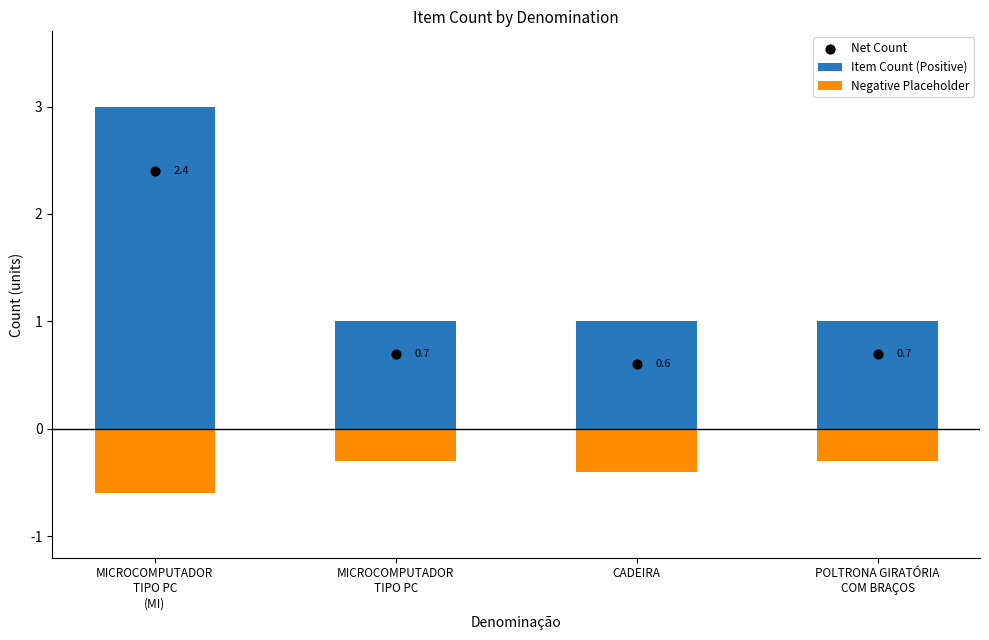

Which series contains the lowest Y value?

Negative Placeholder